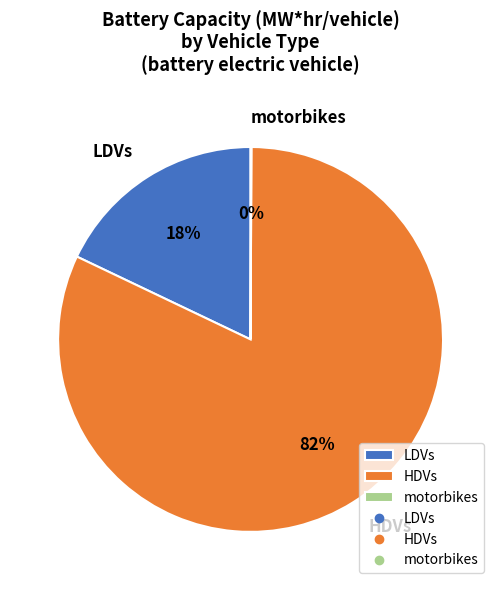

To the nearest percent, what percentage of the pie is HDVs?

82%